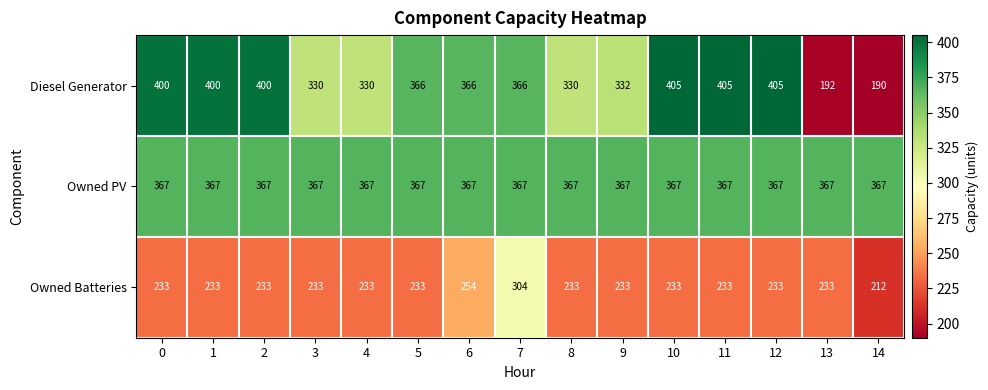

What is the difference between the second highest and second lowest values in the Diesel Generator series?

213